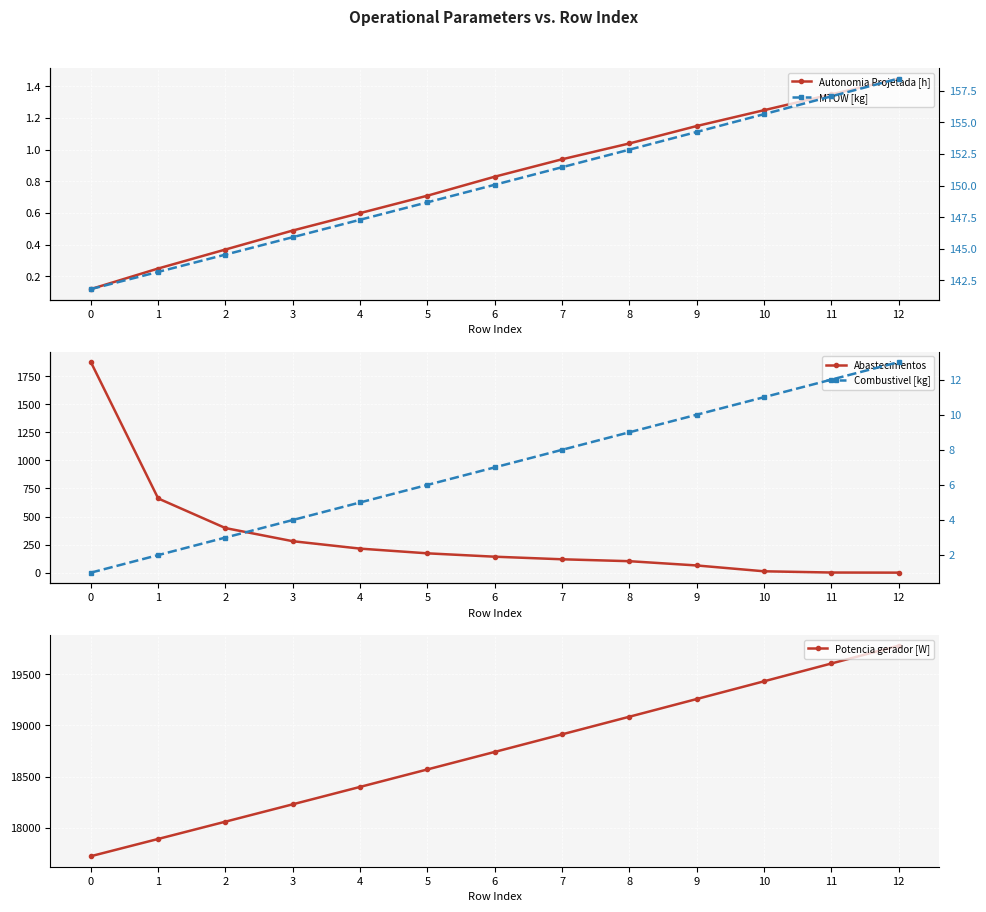

The Autonomia Projetada [h] series shows 1.4 at 11. True or false?

True